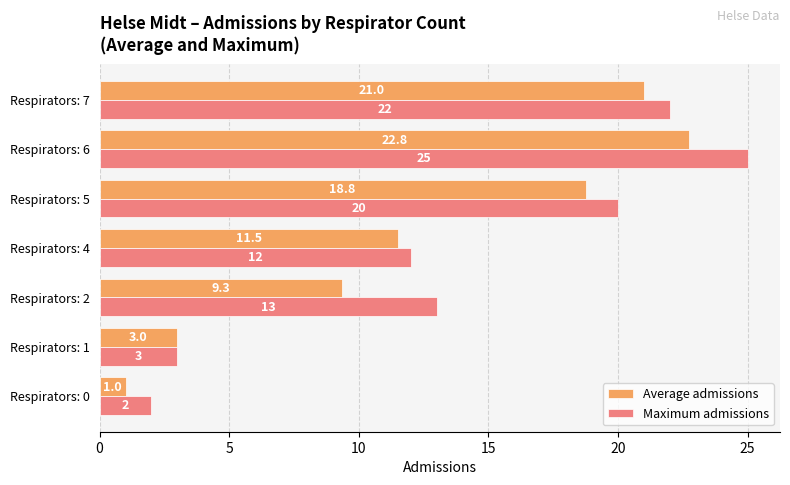

Is it true that Maximum admissions equals 5.0 at Respirators: 6?

False